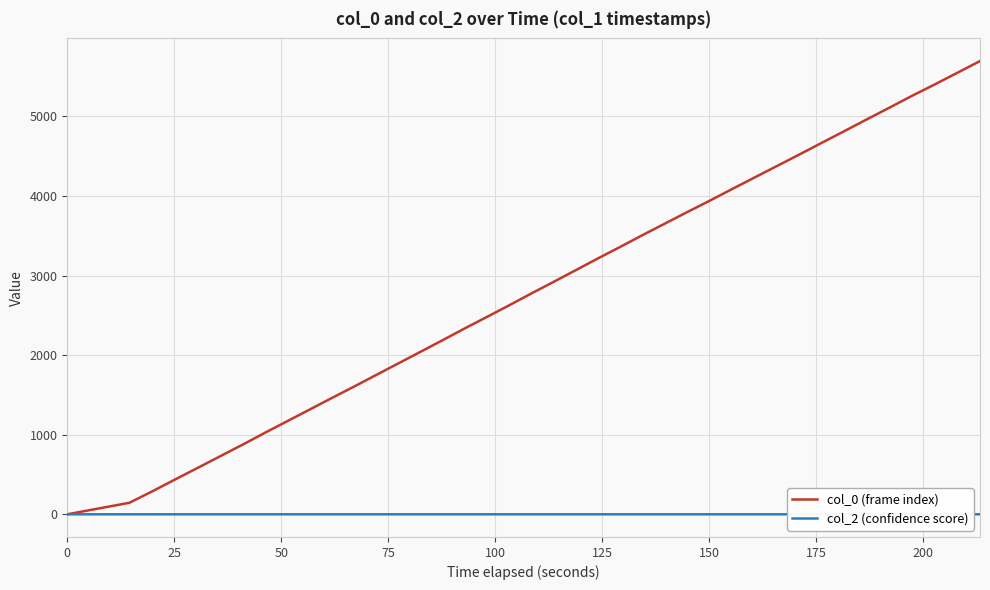

Reading left to right, transcribe all the data shown in this chart.

col_0 (frame index): 1.0	146.0	292.0	438.0	584.0	730.0	876.0	1022.0	1168.0	1314.0	1460.0	1606.0	1752.0	1898.0	2044.0	2190.0	2336.0	2482.0	2628.0	2774.0	2920.0	3066.0	3212.0	3358.0	3504.0	3650.0	3796.0	3942.0	4088.0	4234.0	4380.0	4526.0	4672.0	4818.0	4964.0	5110.0	5256.0	5402.0	5548.0	5694.0
col_2 (confidence score): 0.8	0.8	0.8	0.9	0.9	0.9	0.9	0.9	0.9	0.9	0.9	0.9	0.9	0.9	0.9	0.9	0.9	0.9	0.9	1.0	1.0	1.0	1.0	1.0	1.0	1.0	1.0	1.0	1.0	1.0	1.0	1.0	1.0	1.0	1.0	1.0	1.0	1.0	1.0	1.0